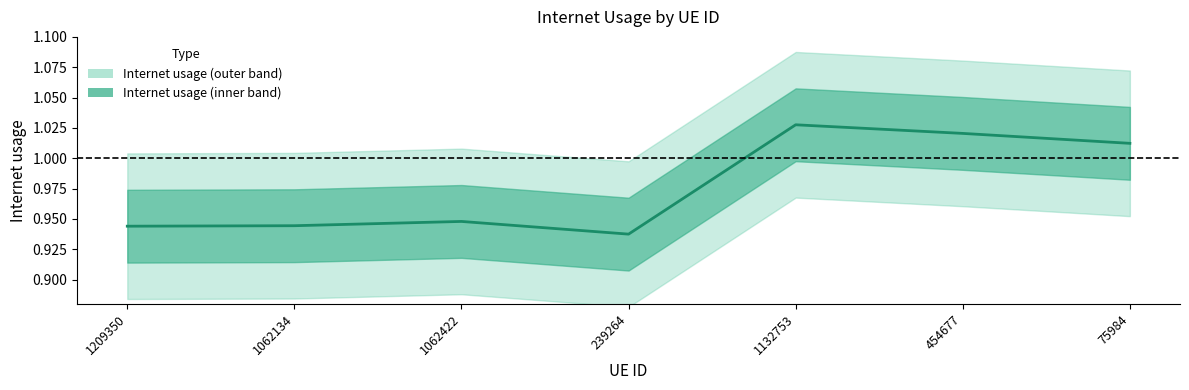

Is it true that the value at 1062134 is 0.9?

True